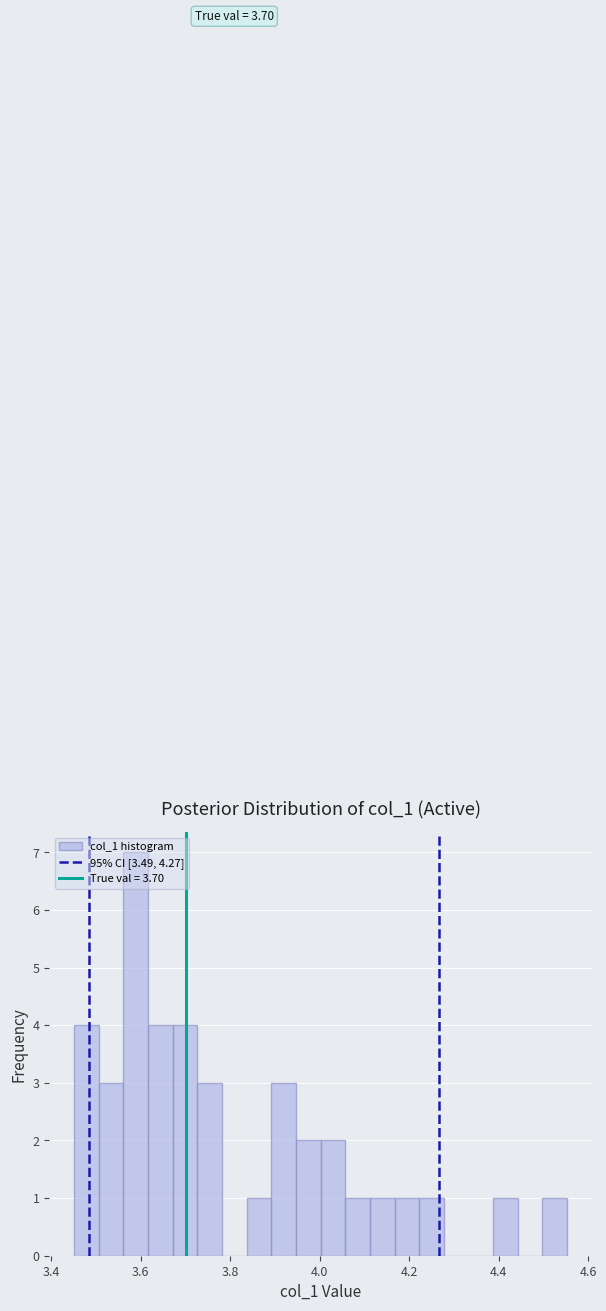

Around what value on the x-axis is the tallest bar? Give the approximate position of its centre, as read against the axis.

3.58